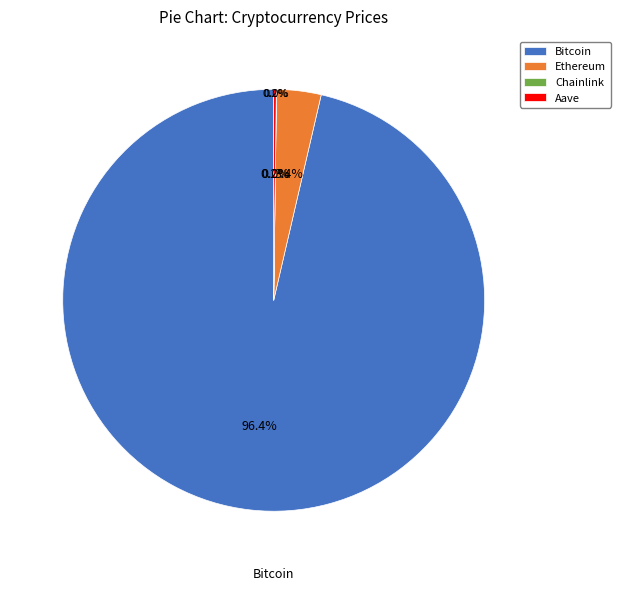

What is the change in value from Bitcoin to Chainlink?

-110709.8